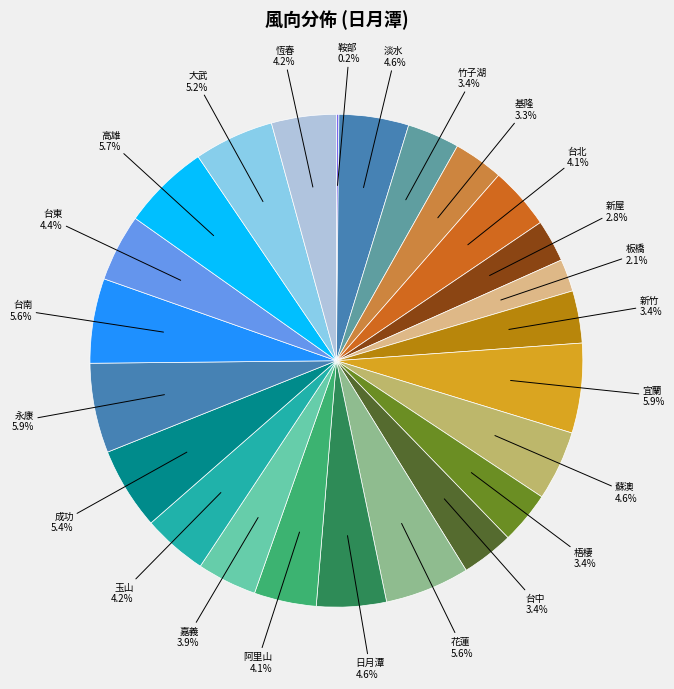

Between 永康 and 基隆, which is larger?

永康